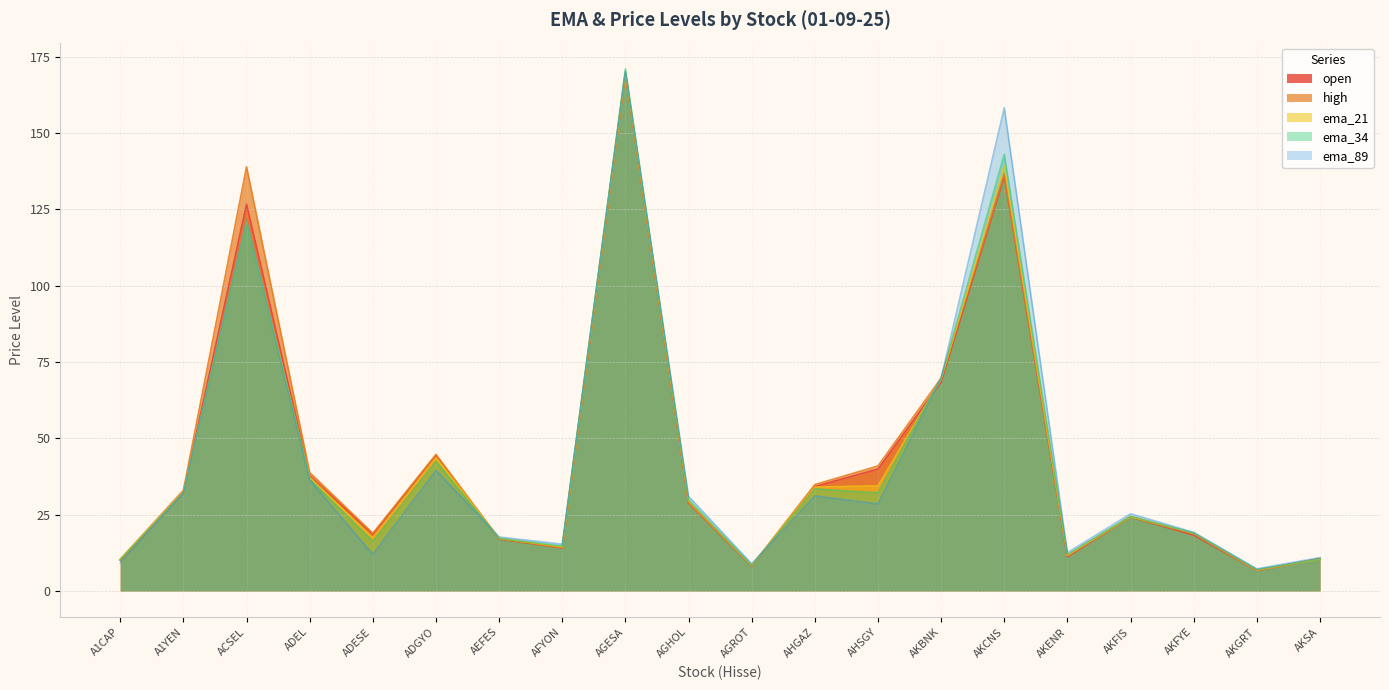

At AKENR, list the series in order from smallest to largest.

open, high, ema_21, ema_34, ema_89